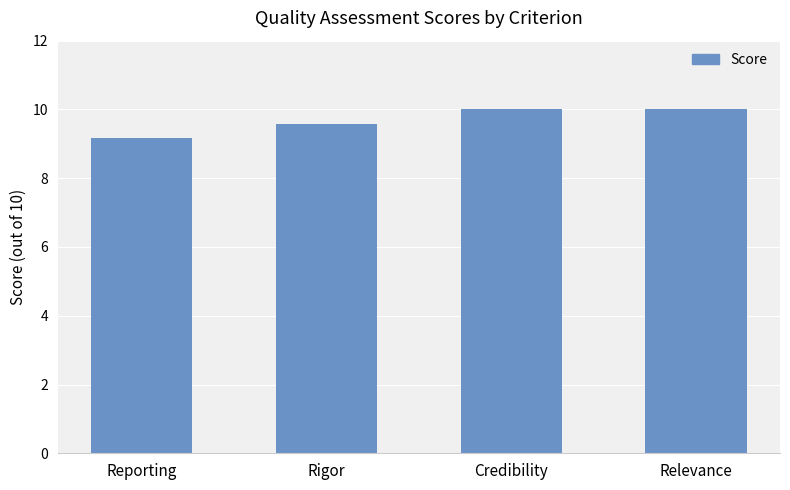

What position from the left is Rigor?

2